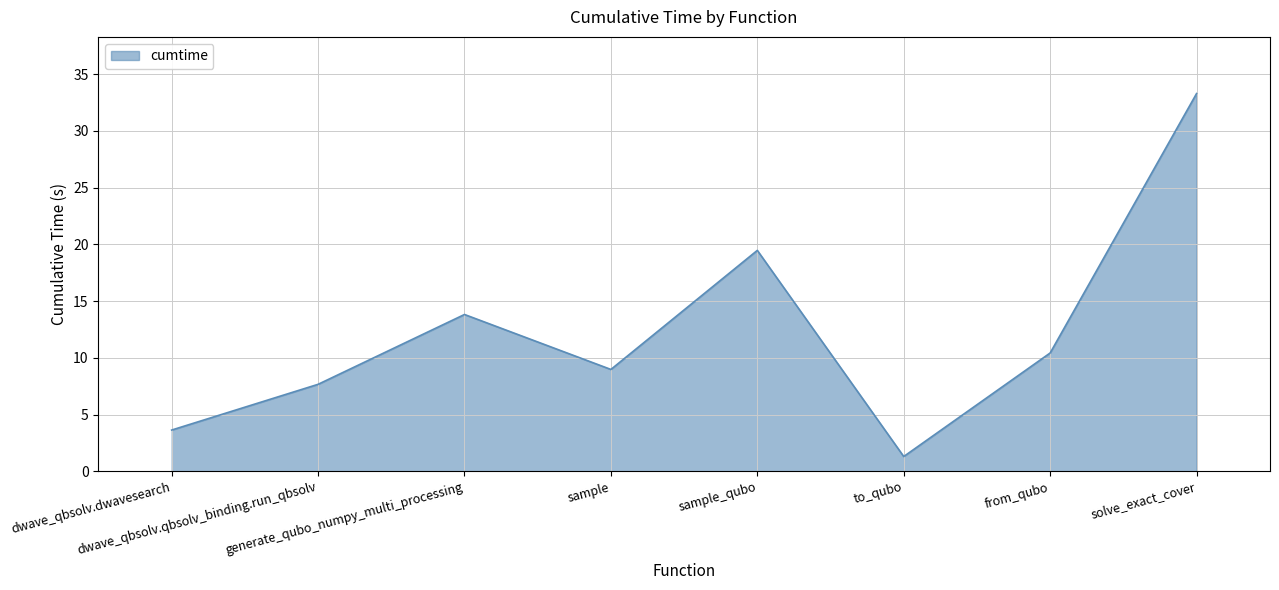

Rank the categories by value from highest to lowest.

solve_exact_cover, sample_qubo, generate_qubo_numpy_multi_processing, from_qubo, sample, dwave_qbsolv.qbsolv_binding.run_qbsolv, dwave_qbsolv.dwavesearch, to_qubo